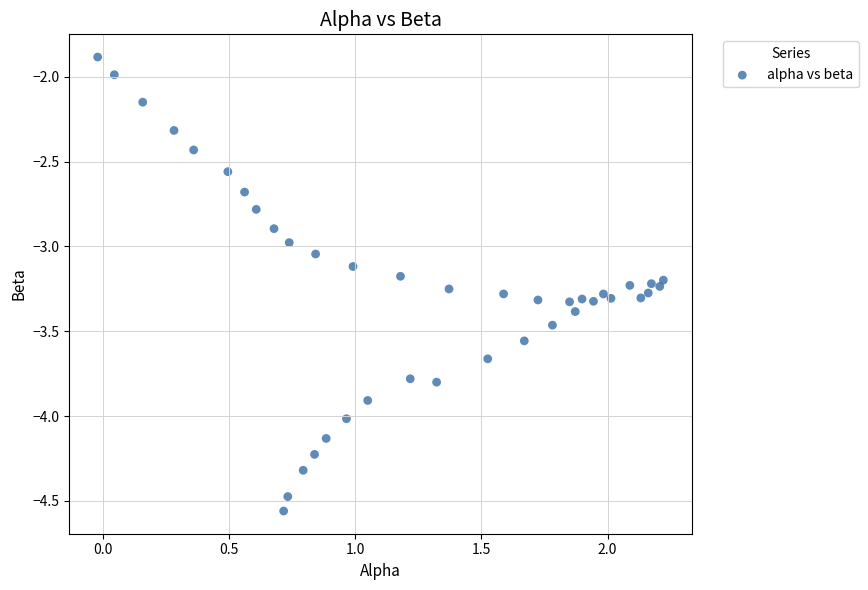

What is the range of Y values (max minus min)?

2.7